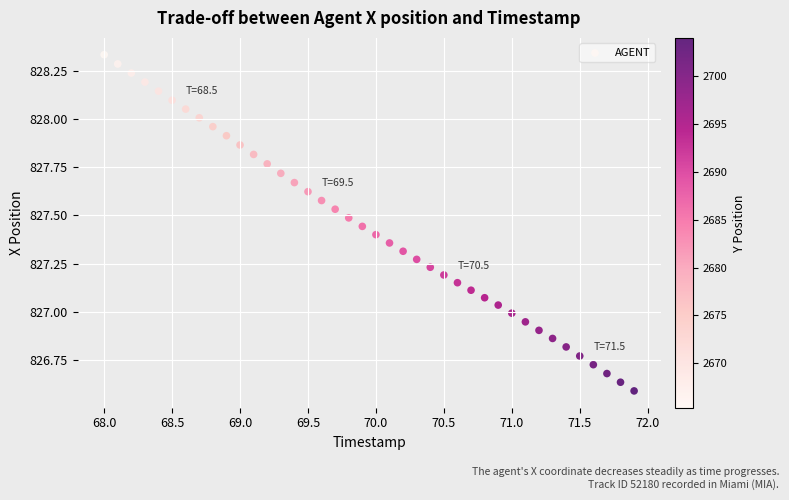

What is the range of Y values (max minus min)?

1.7